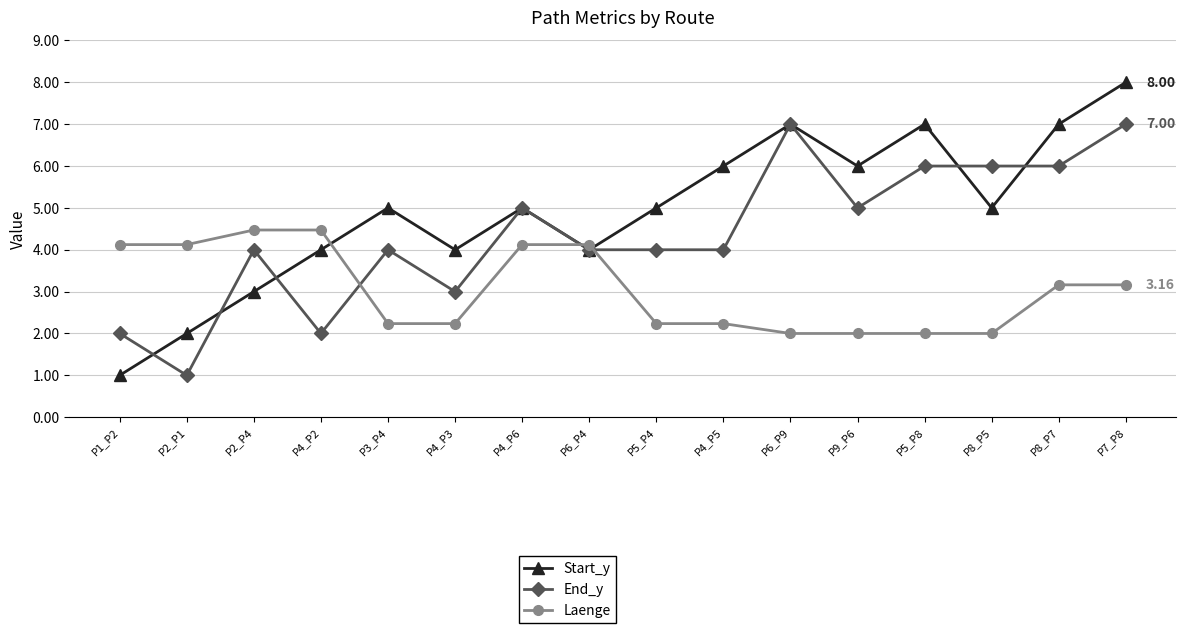

What is the label of the 10th point from the right?

P4_P6